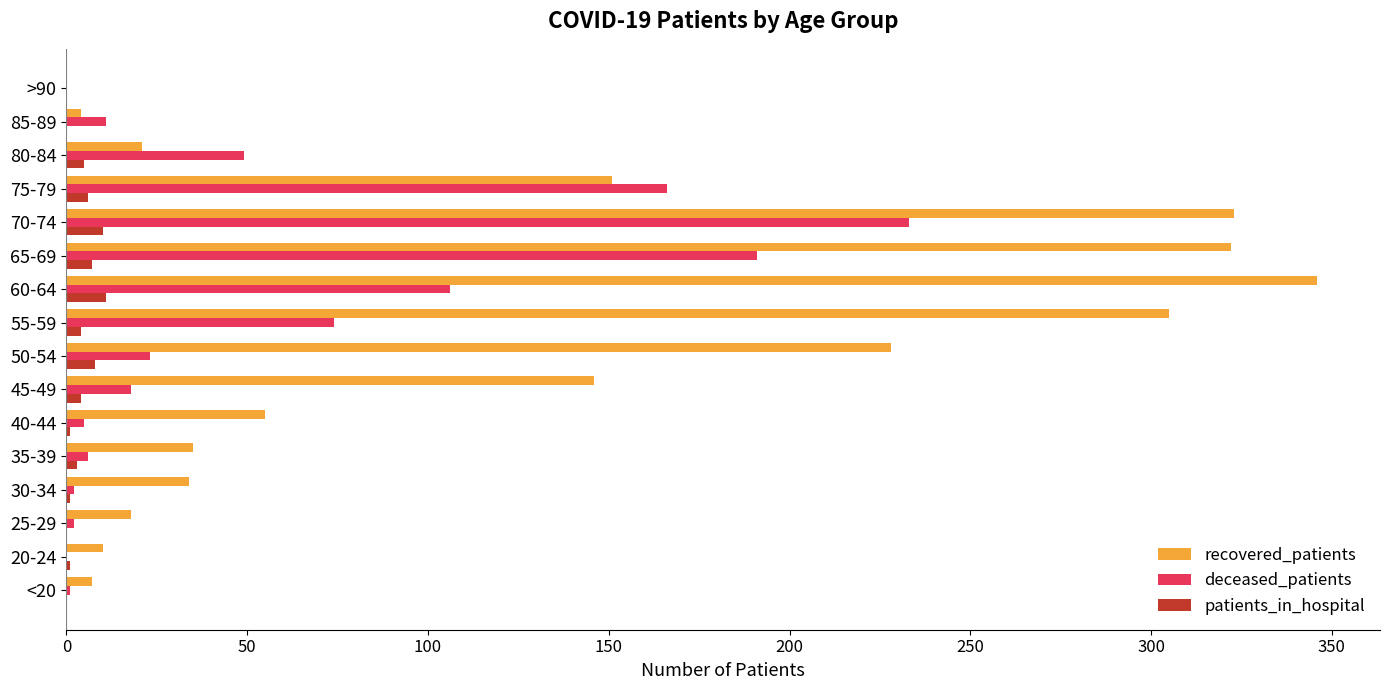

Which series has the largest range (max minus min)?

recovered_patients